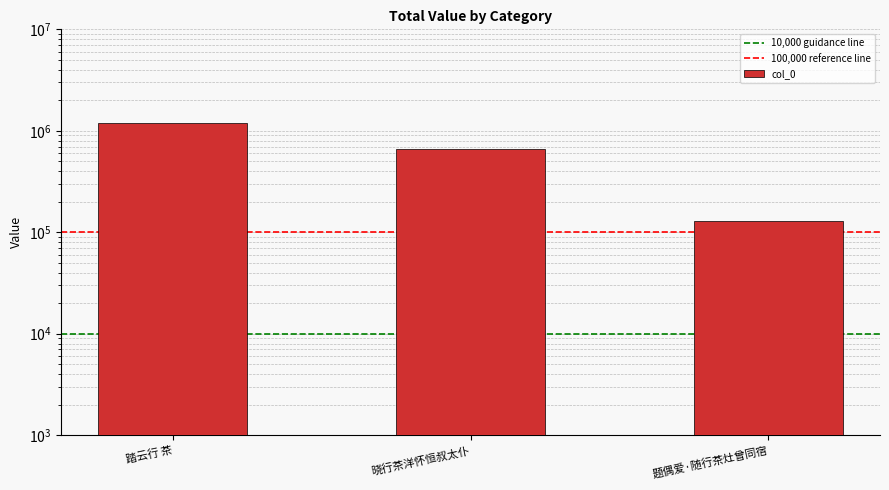

What position from the right is 题偶爱·随行茶灶曾同宿?

1